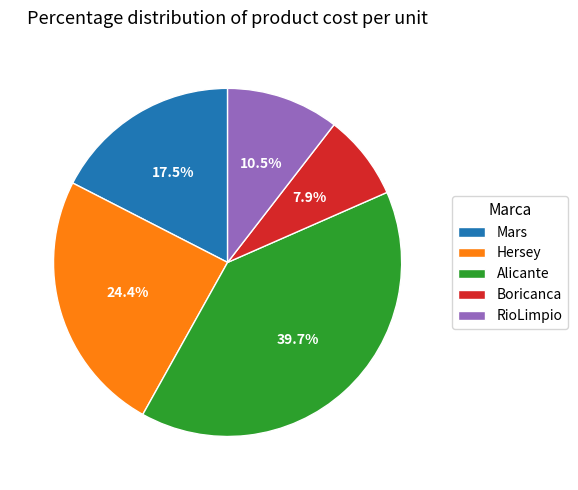

How many slices are in this pie chart?

5